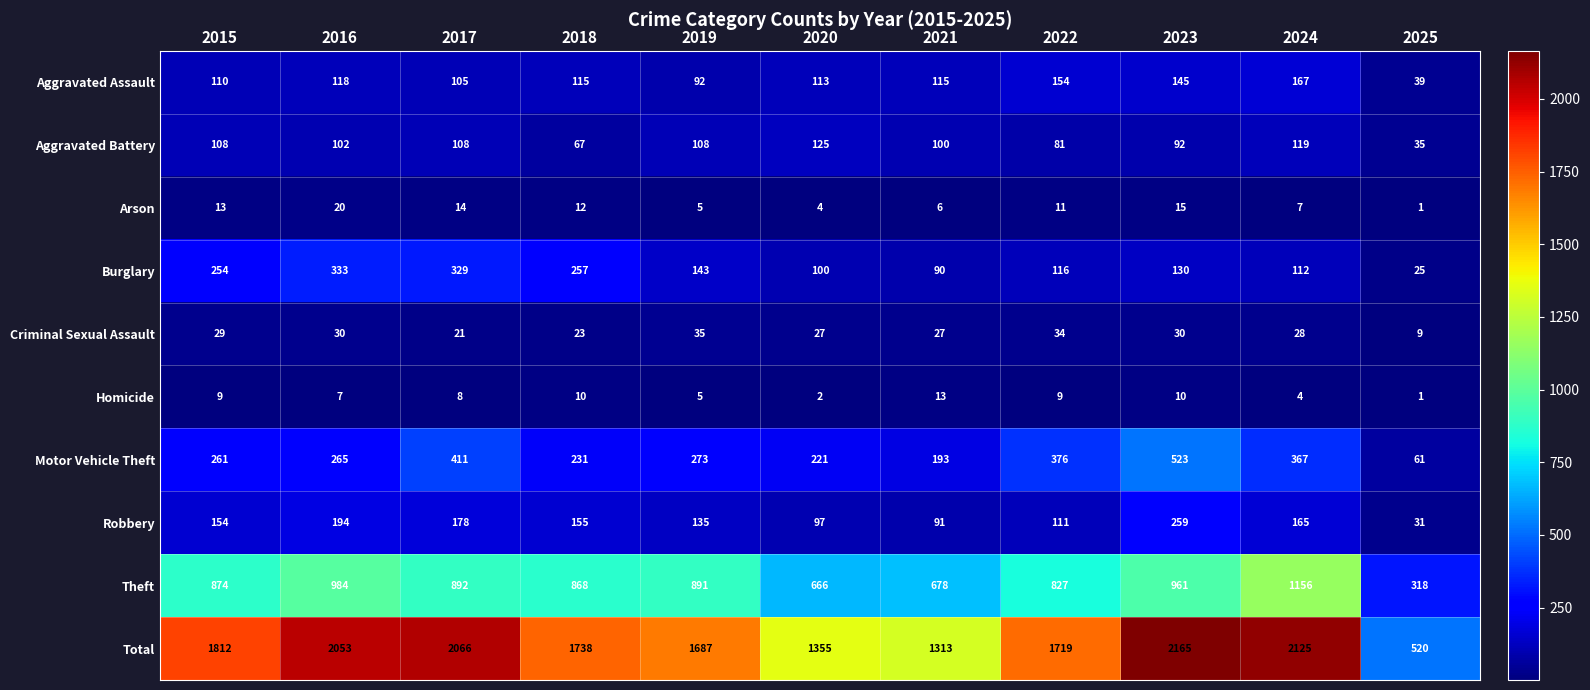

How many categories are shown in the chart?

11